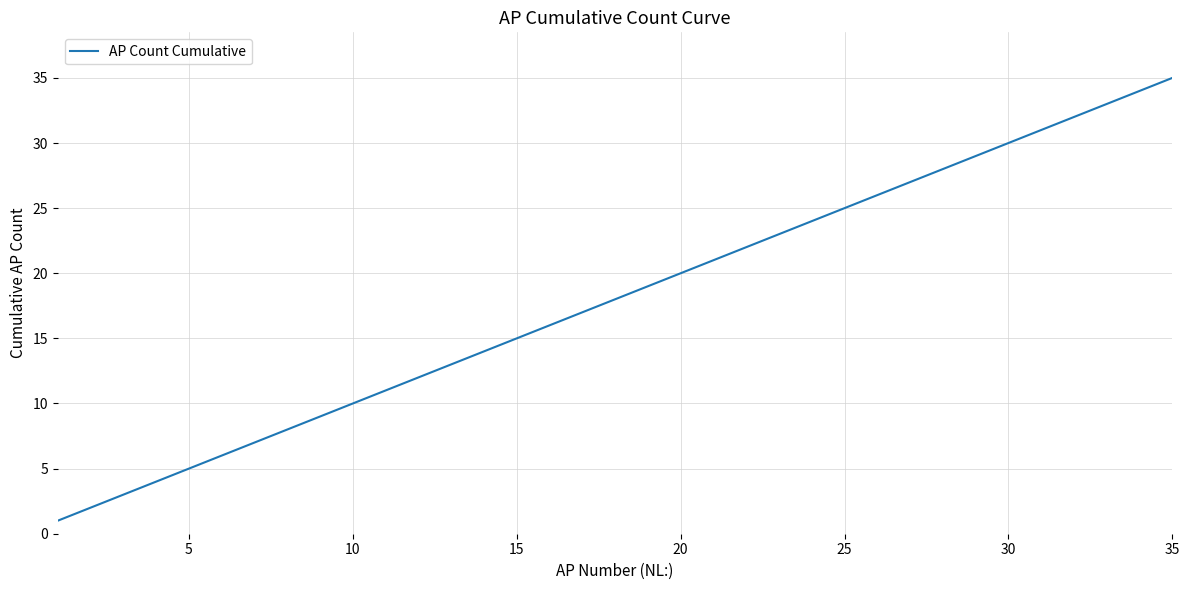

What is the difference between the maximum and minimum values?

34